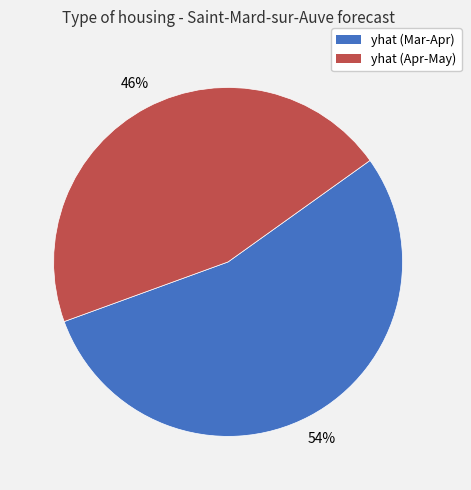

Approximately how many times larger is the value at yhat (Mar-Apr) compared to yhat (Apr-May)?

1.2